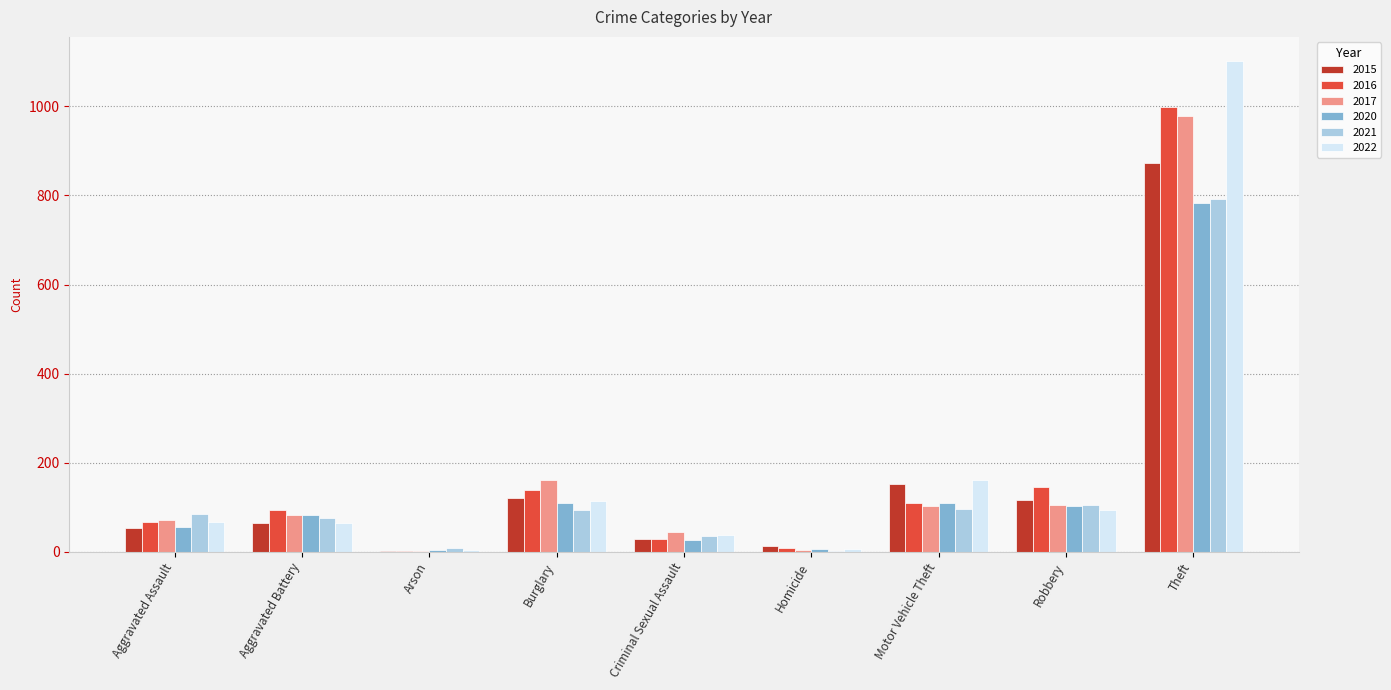

How many series are shown in this chart?

6